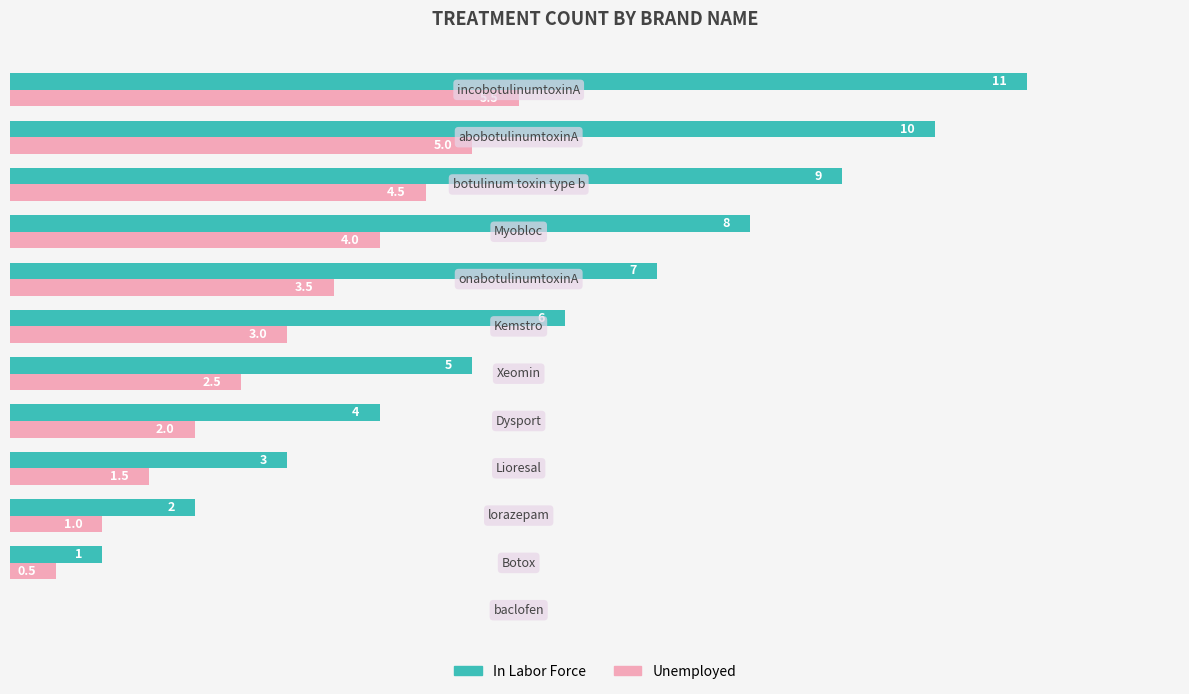

Which series has the largest total across all categories?

In Labor Force